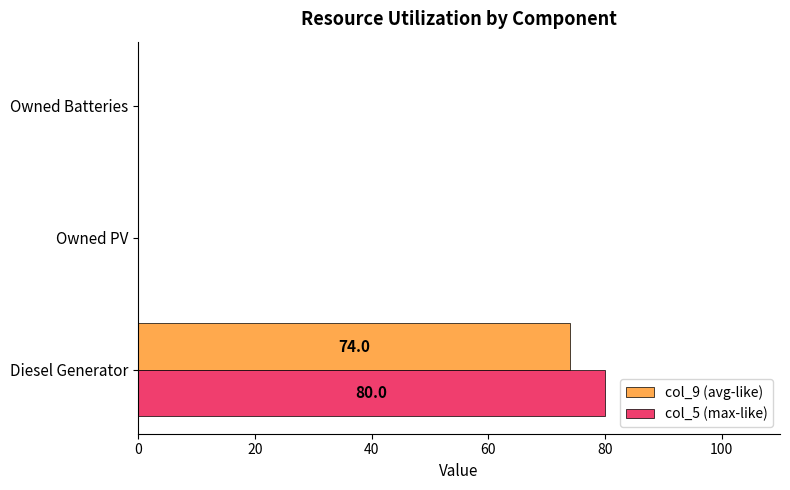

What is the average value of the col_9 (avg-like) series?

24.7